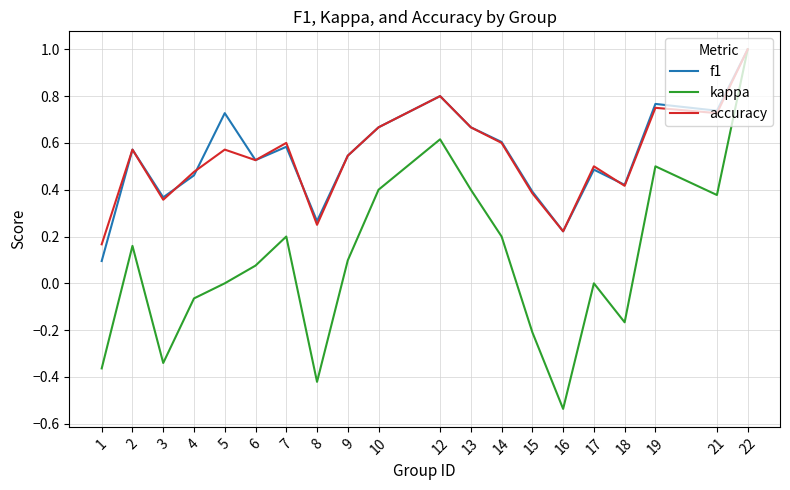

The value of f1 at 15 is 0.2. True or false?

False